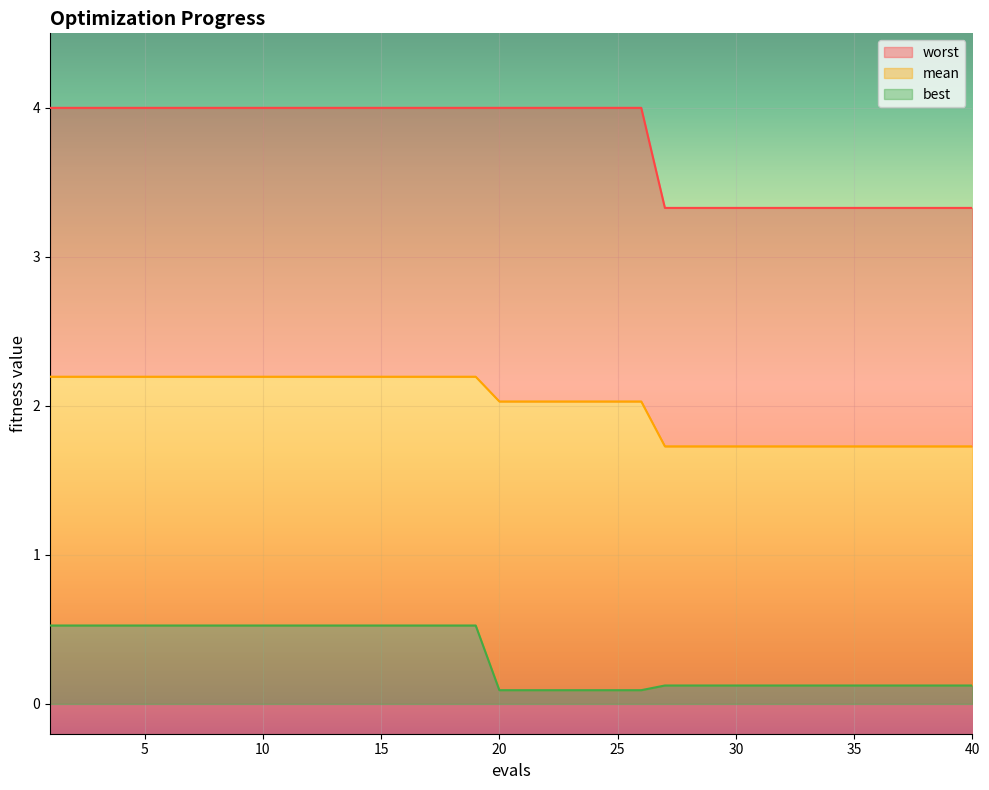

The value of worst at 23 is 4.0. True or false?

True